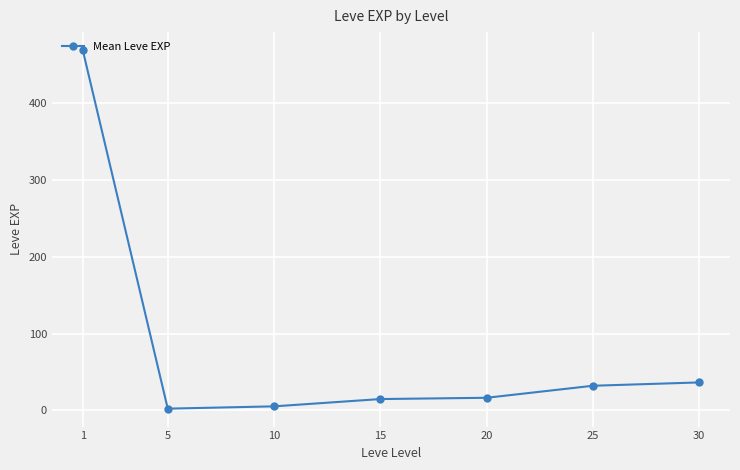

What is the value of the 1st point from the left?

469.5